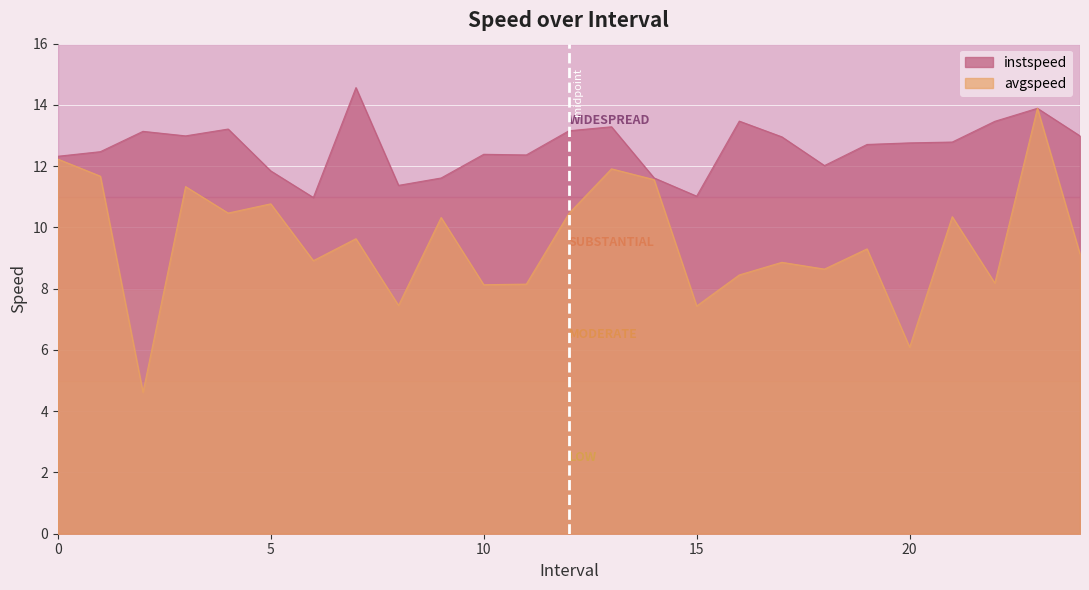

Does the chart display data point markers on the line(s)?

No